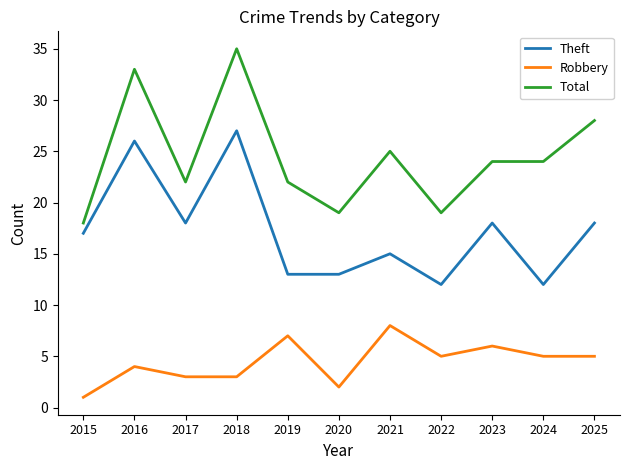

Which series has the widest spread of values?

Total